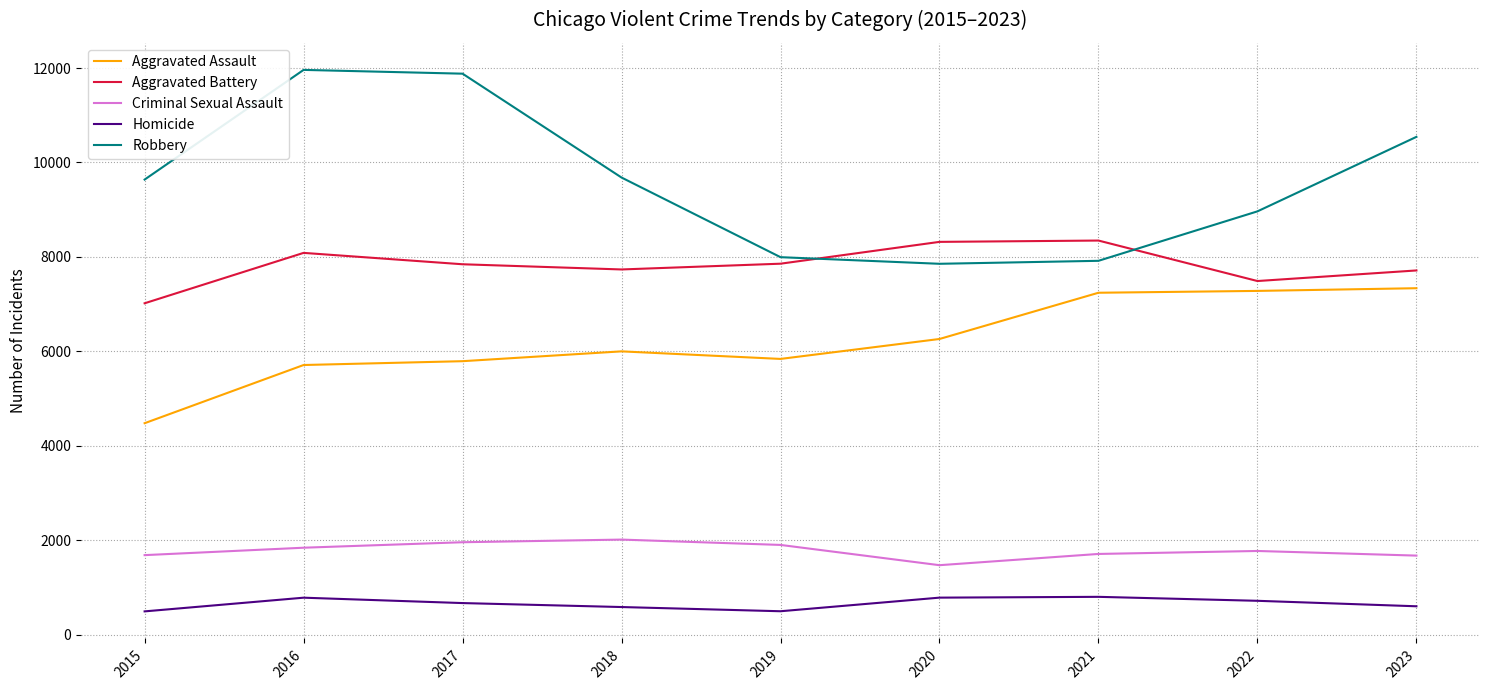

What are all the series names shown in the legend?

Aggravated Assault, Aggravated Battery, Criminal Sexual Assault, Homicide, Robbery